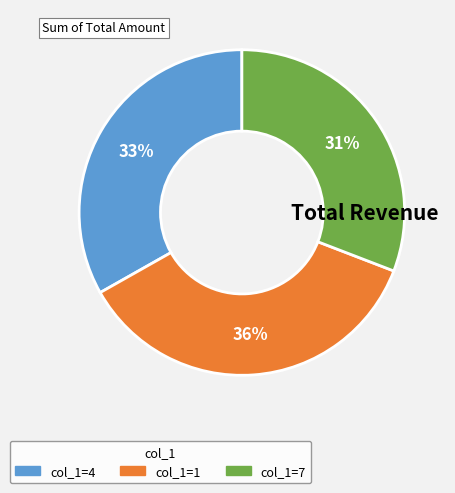

Count the number of slices in the pie.

3